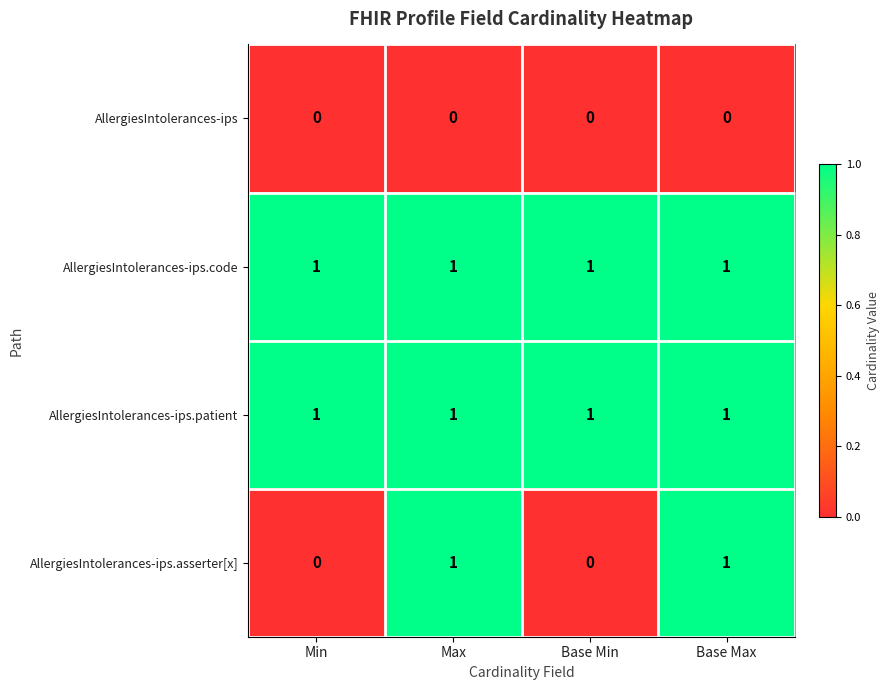

Which series has the largest range (max minus min)?

AllergiesIntolerances-ips.asserter[x]